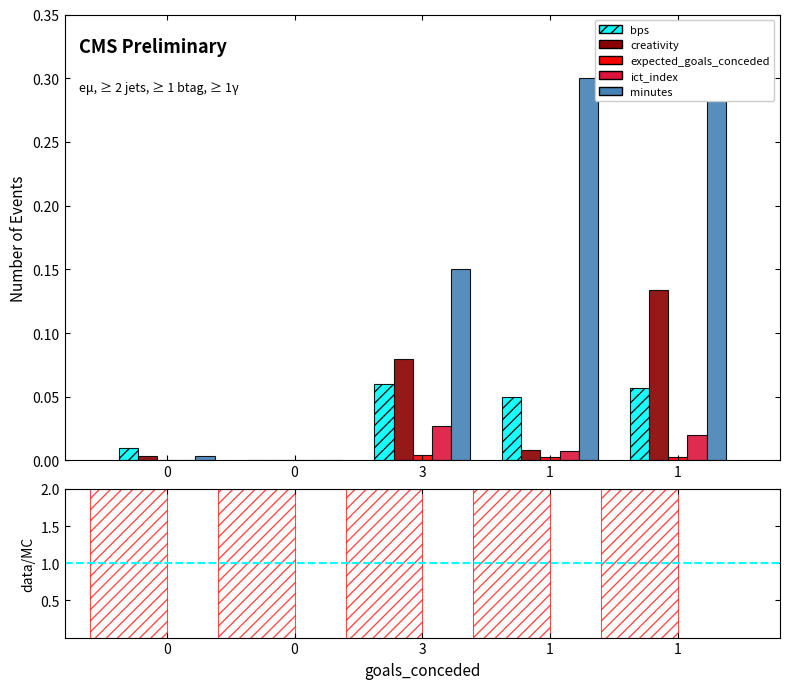

The ict_index series shows 0.0 at 3. True or false?

False